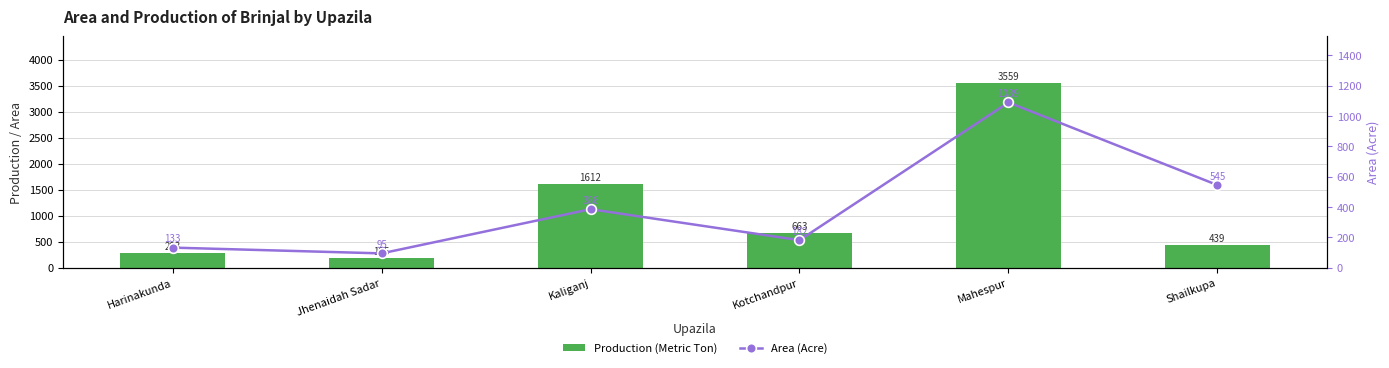

What is the maximum value for Production (Metric Ton)?

3559